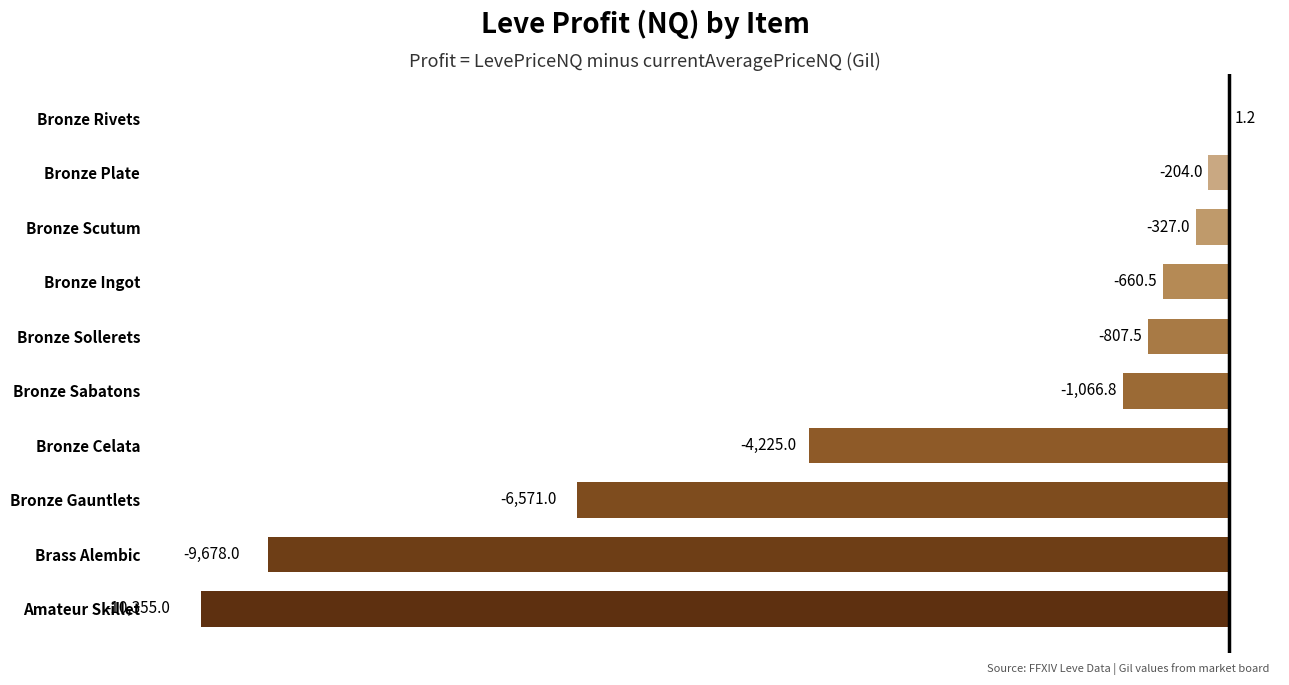

What is the maximum value shown in the chart?

1.2